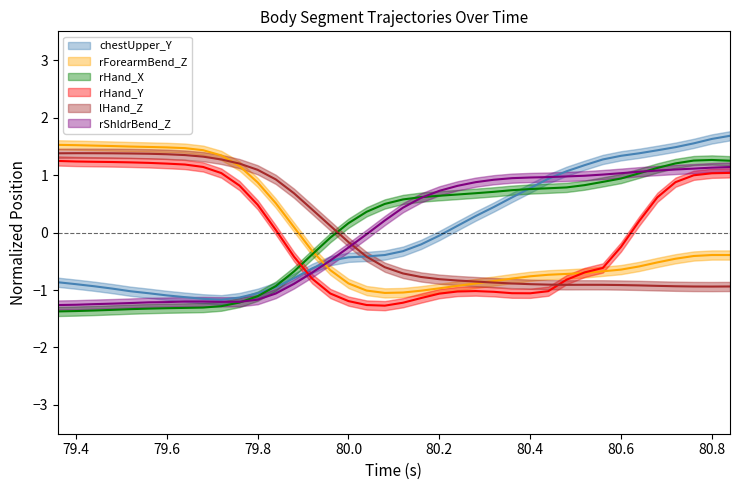

True or false: rHand_Y and lHand_Z intersect in this chart.

True